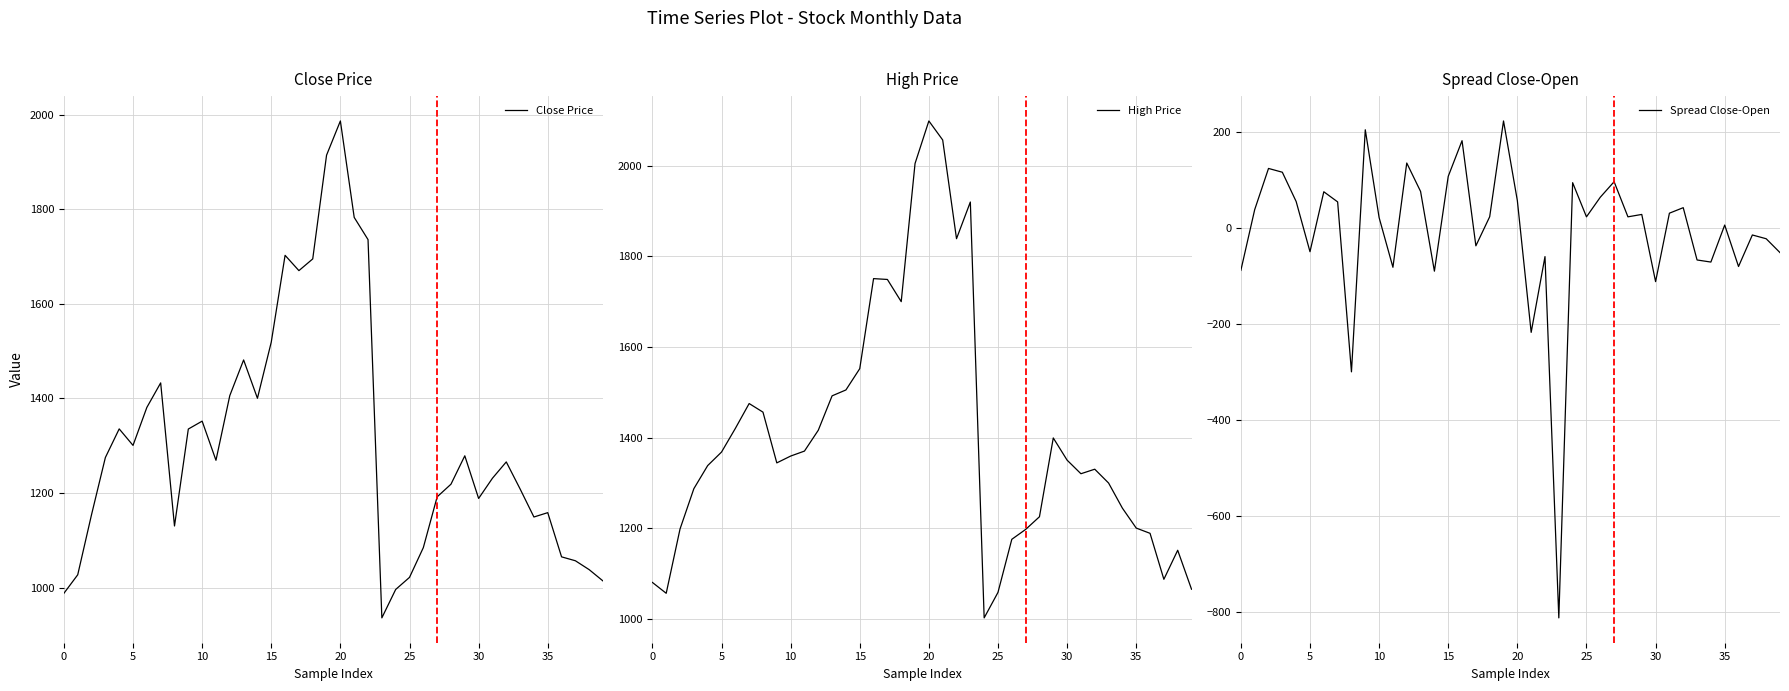

True or false: High Price has more than 0 points higher than both neighbors.

True